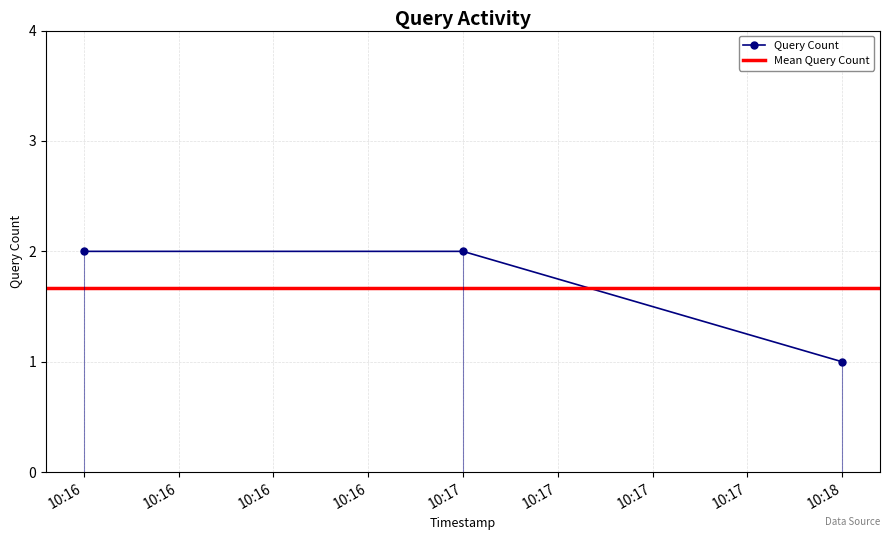

What is the difference between the maximum and minimum values?

1